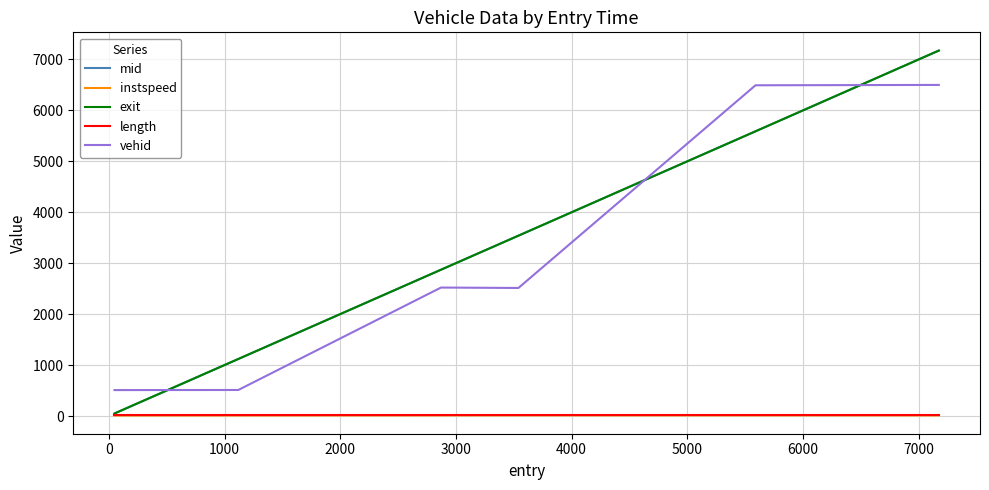

True or false: exit and vehid intersect in this chart.

True